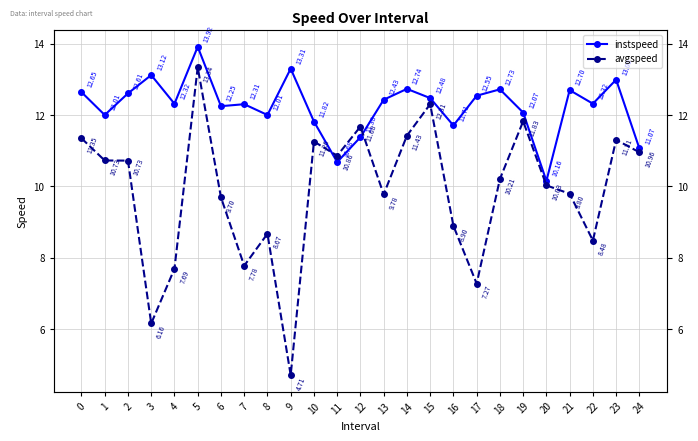

True or false: instspeed has more than 0 points higher than both neighbors.

True